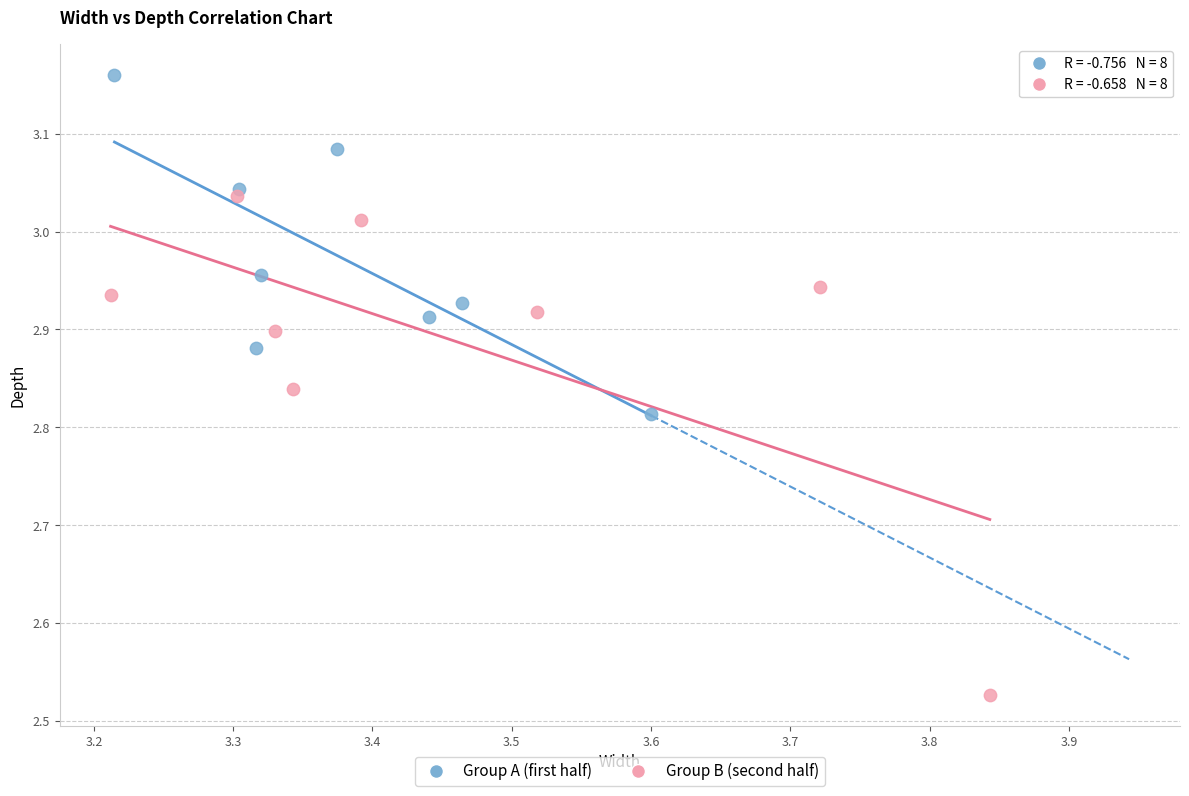

Which series has the largest Y range (max minus min)?

Group B (second half)